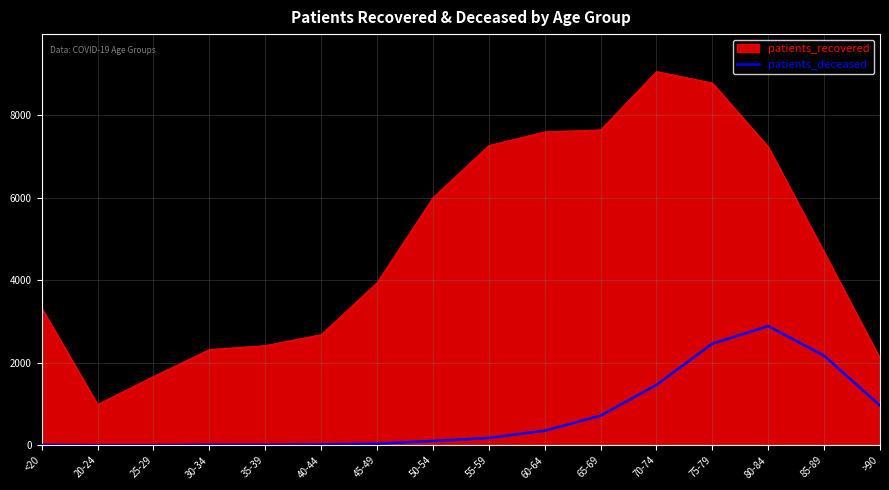

At which category does the chart reach its peak across all series?

70-74